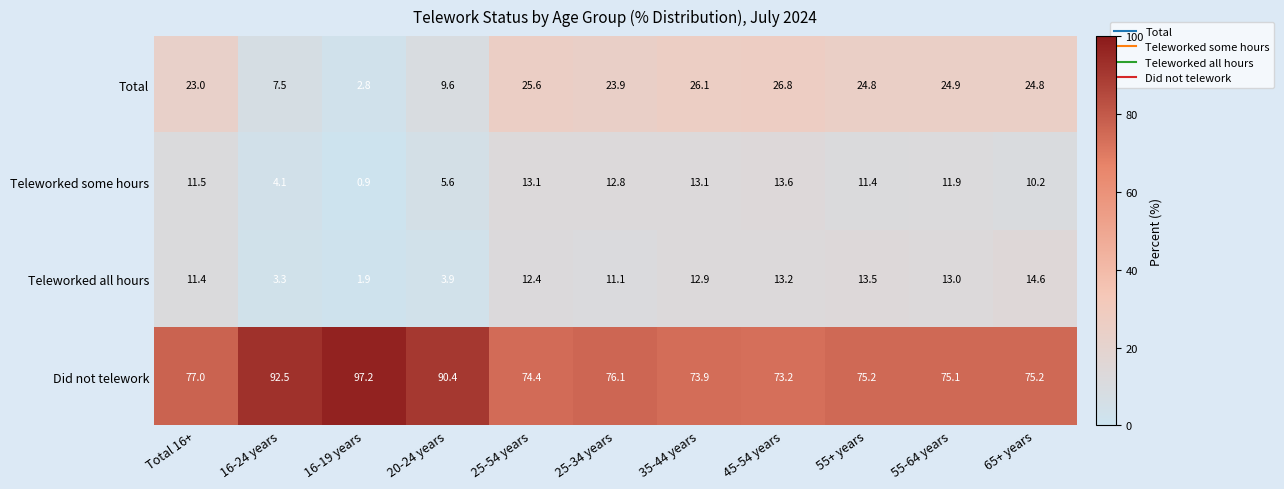

At which category is the sum across all series the highest?

45-54 years